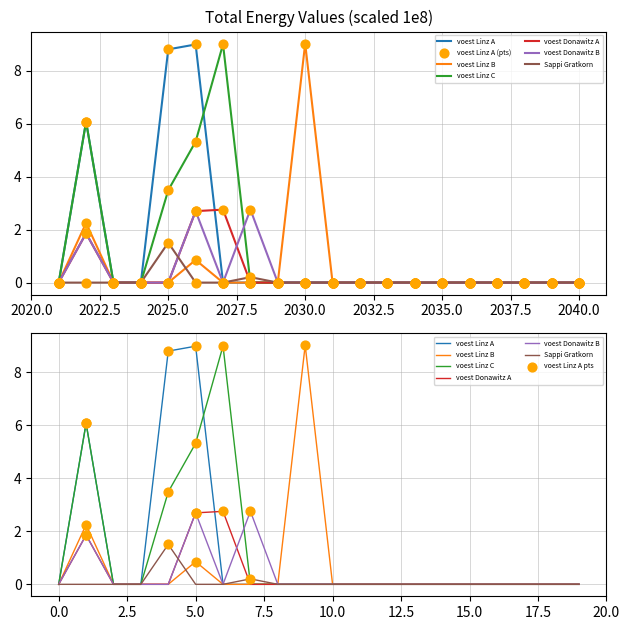

Which series has the widest spread of Y values?

voest Linz B